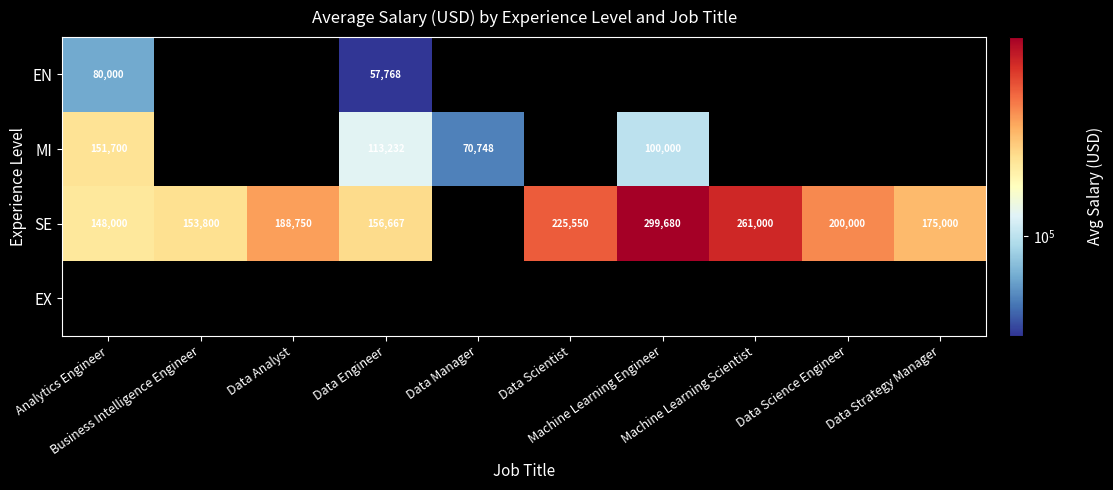

What is the minimum value for SE?

148000.0